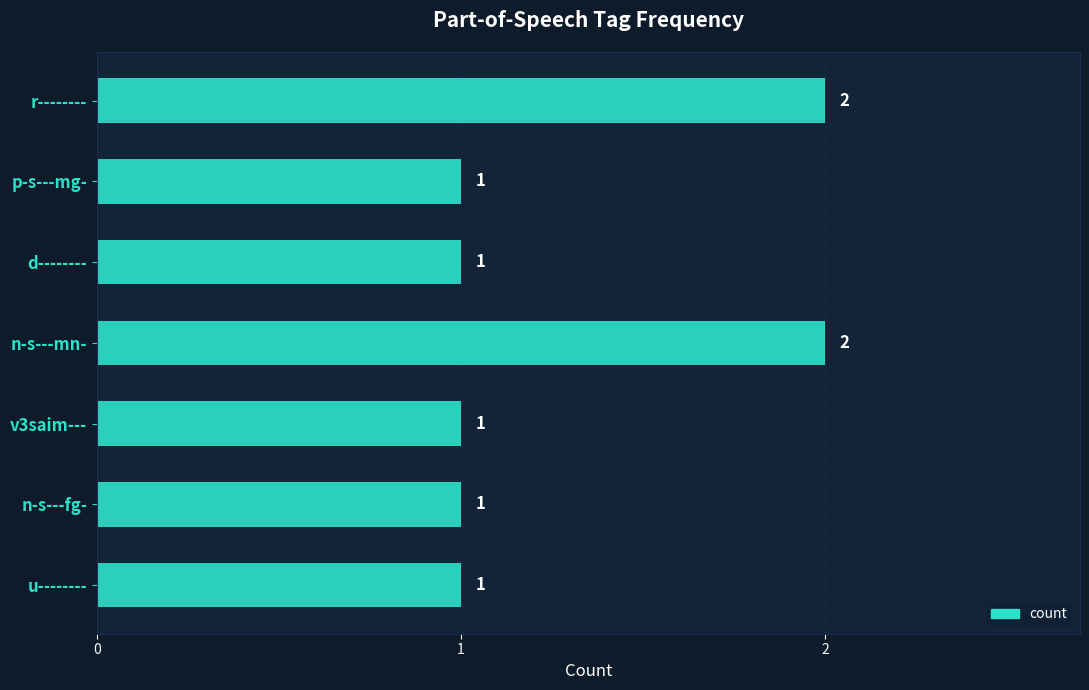

Approximately how many times larger is the value at n-s---fg- compared to u--------?

1.0